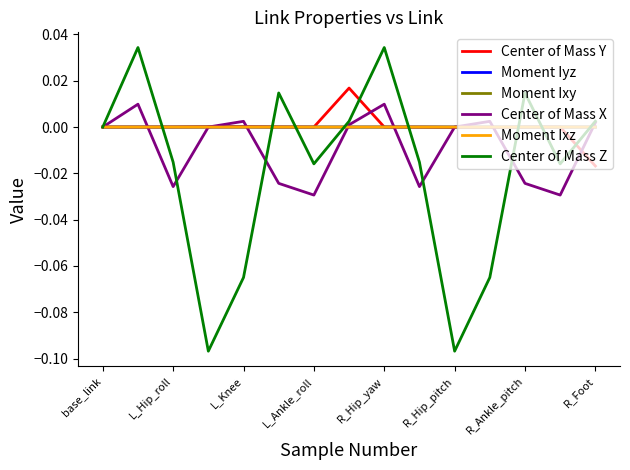

How many interior local peaks does the Center of Mass Z series have?

4